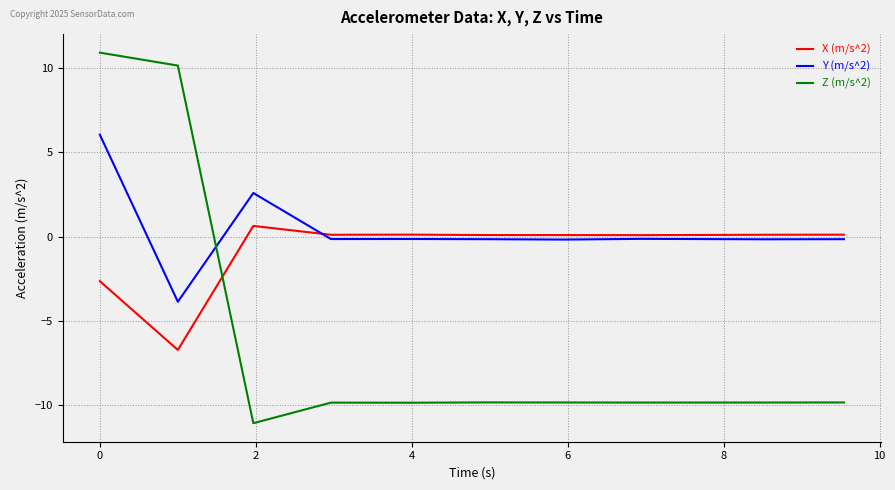

Which series has the largest total across all categories?

Y (m/s^2)